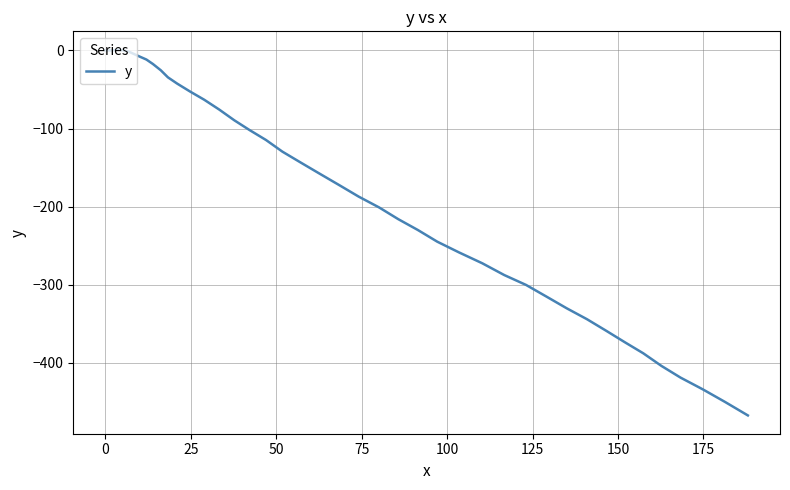

What is the average value?

-193.0